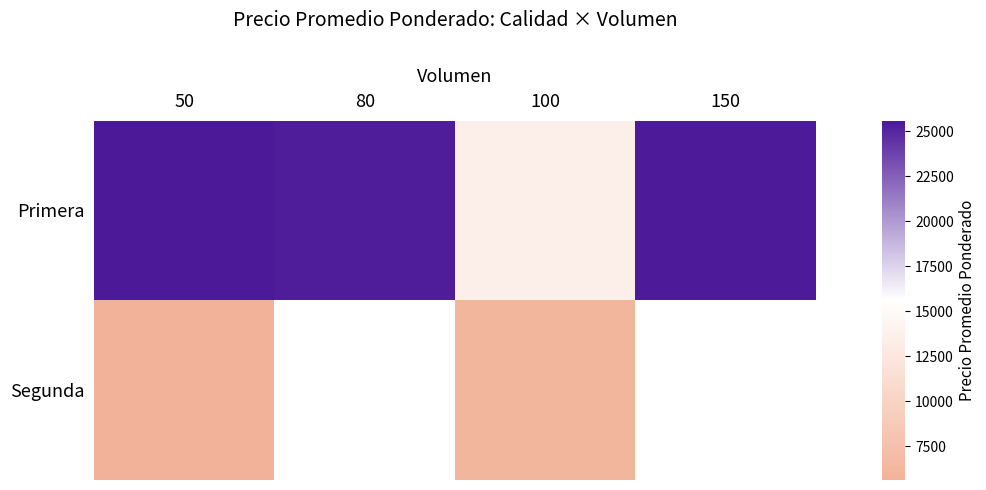

What is the lowest value of the Segunda series?

5625.0